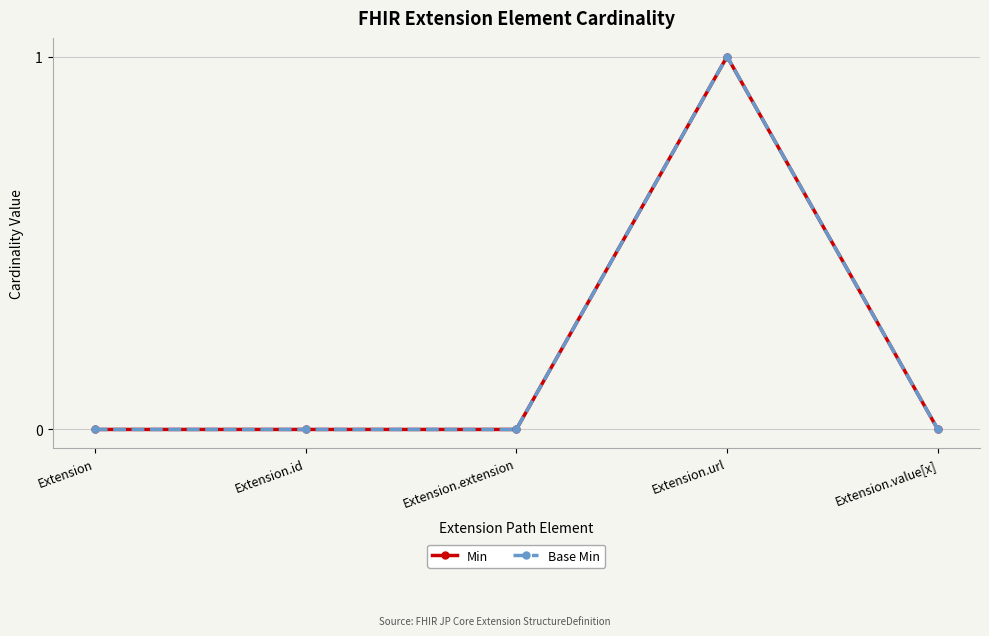

True or false: Min and Base Min intersect in this chart.

False